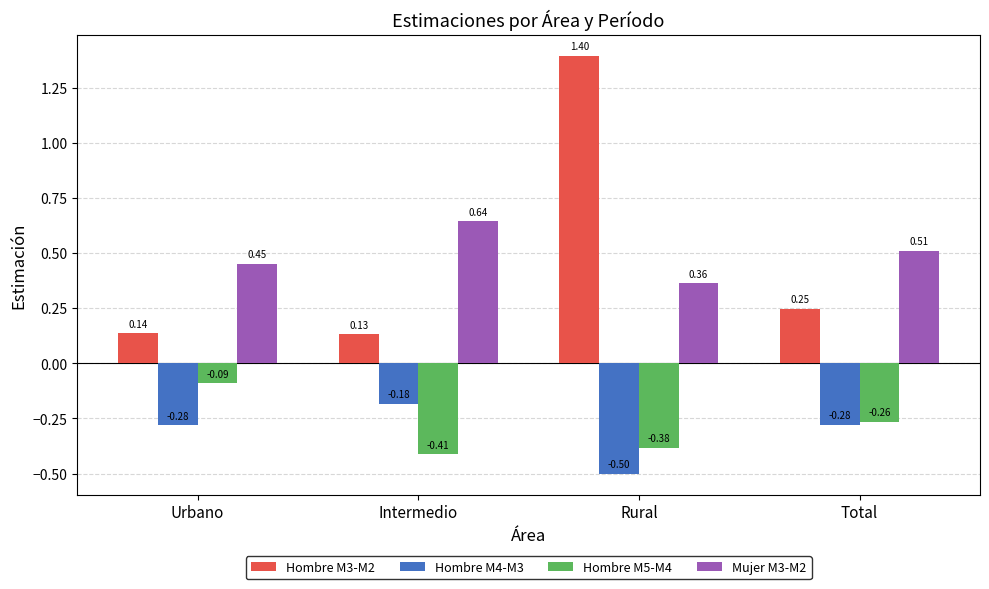

How many categories are shown in the chart?

4